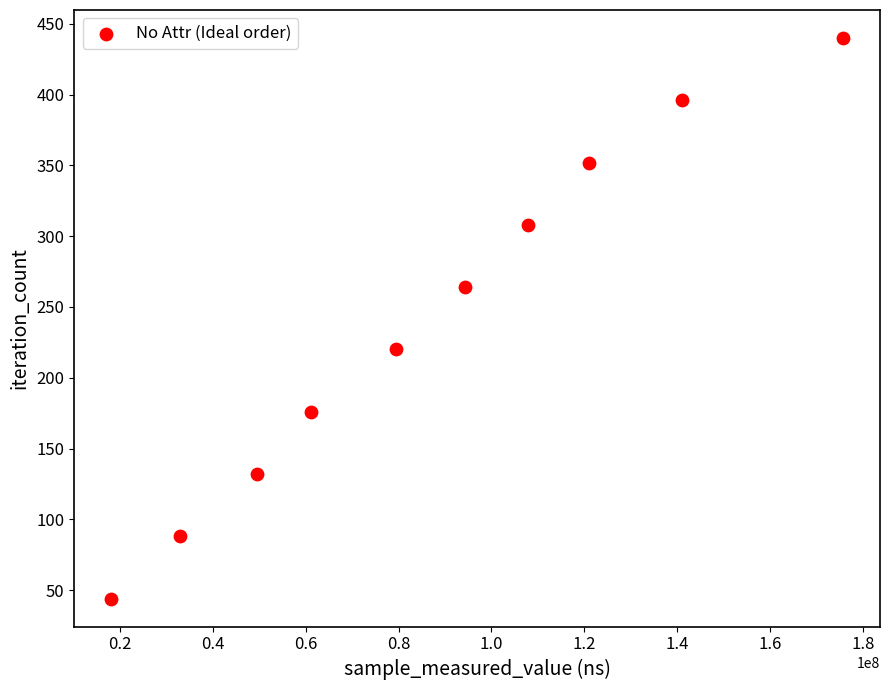

What is the average Y value?

242